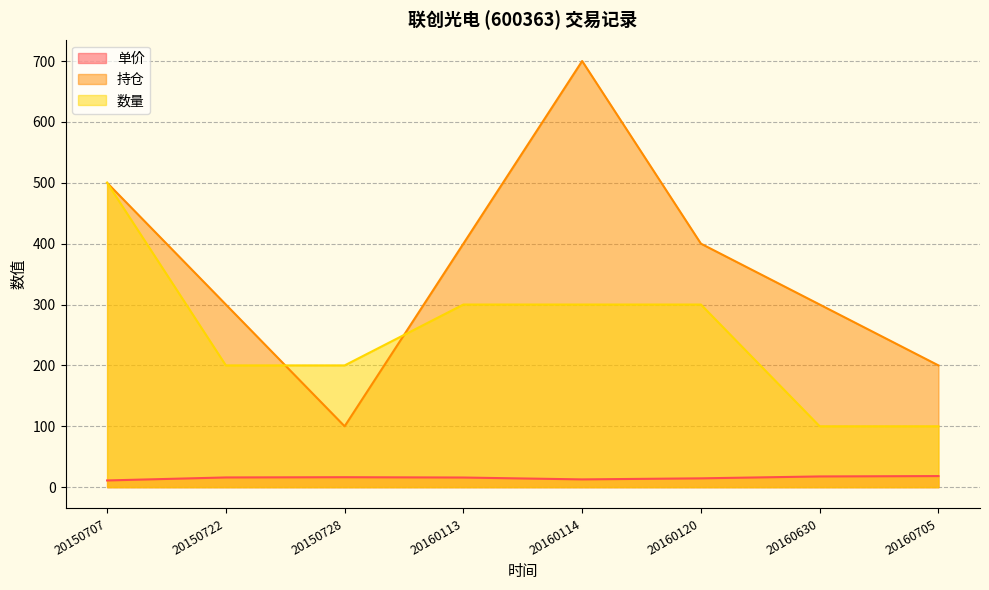

True or false: 持仓 and 单价 intersect in this chart.

False